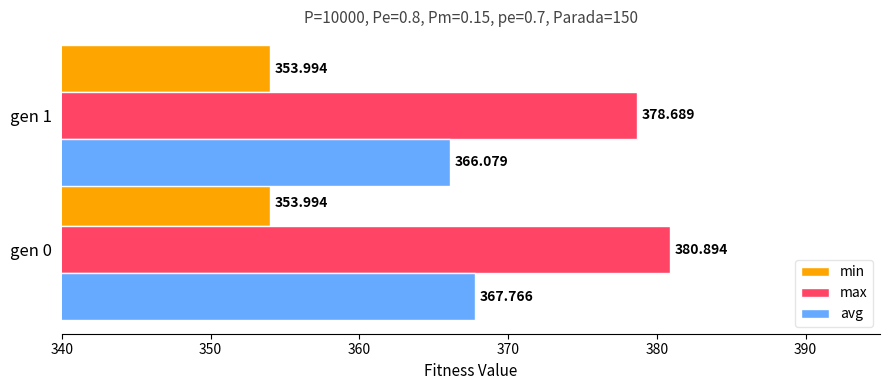

Is the value of min at gen 1 greater than the value of max at gen 1?

No